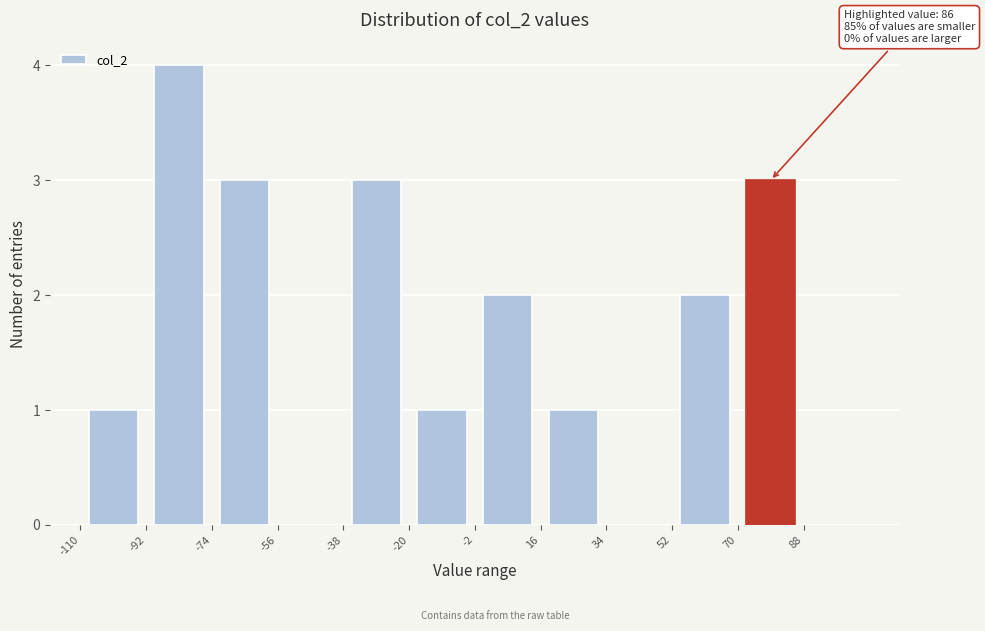

Which range on the x-axis has the tallest bar?

-92 to -74